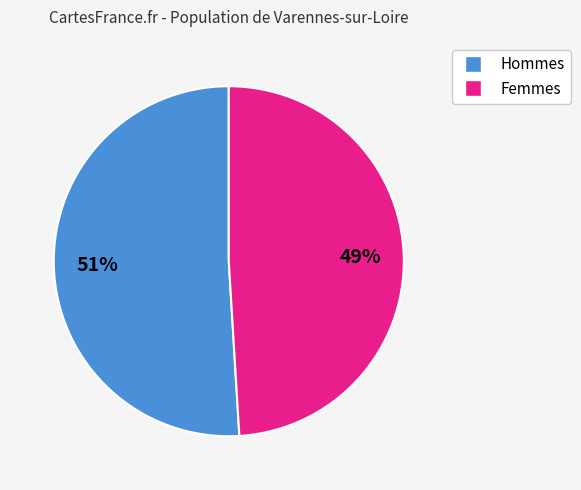

To the nearest percent, what is the difference between the largest and smallest slice percentages?

2%